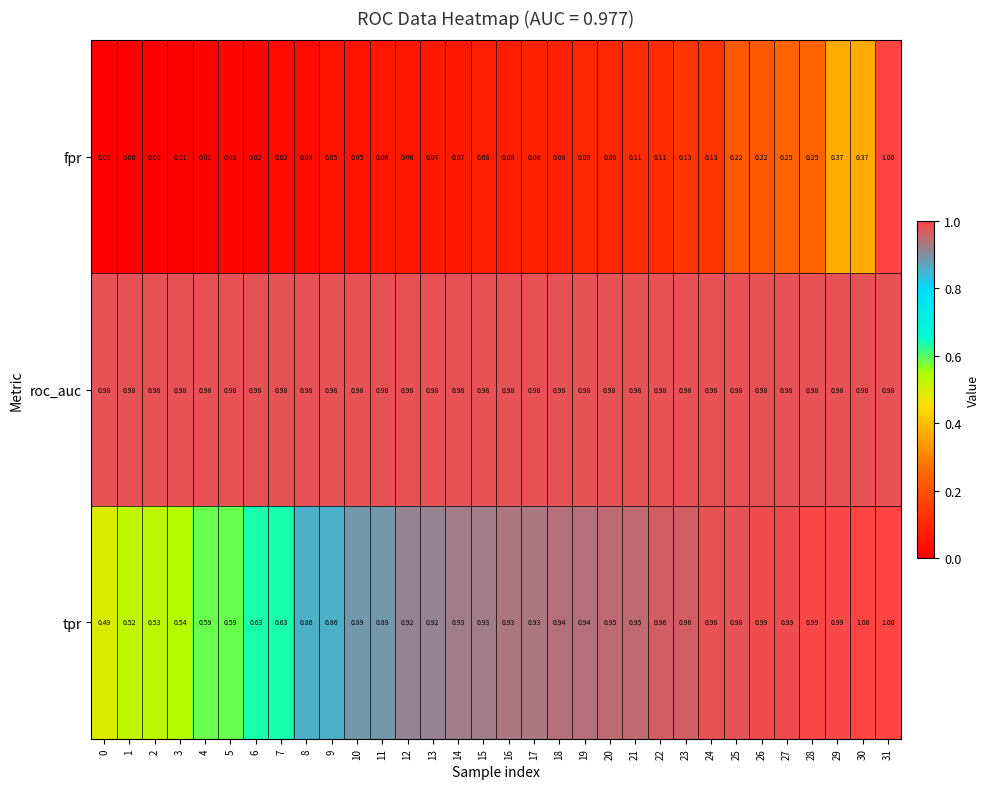

What is the total value across all series at 1?

1.5